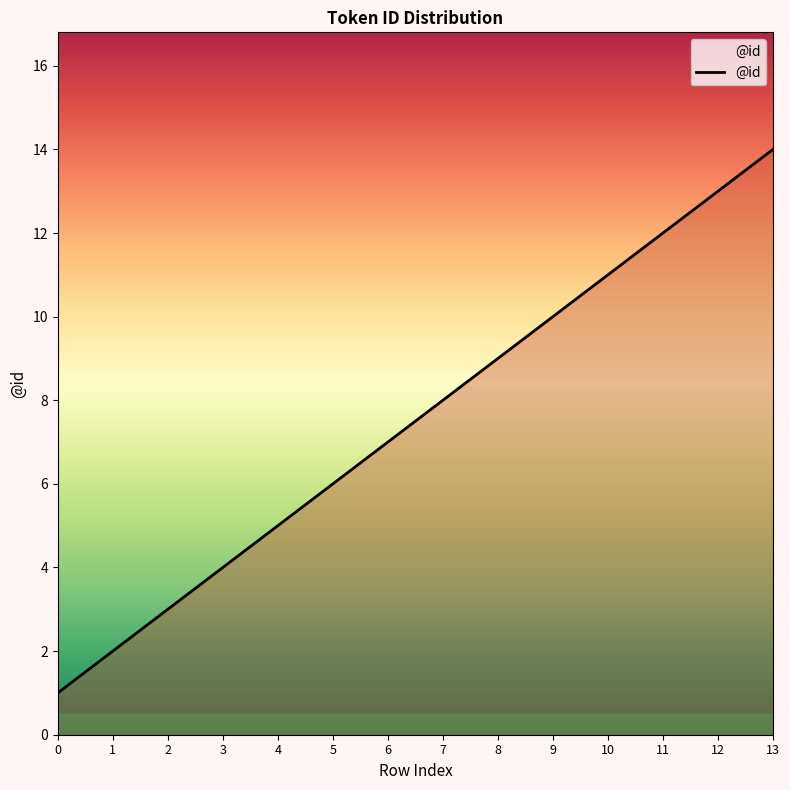

Approximately how many times larger is the value at 11 compared to 5?

2.0